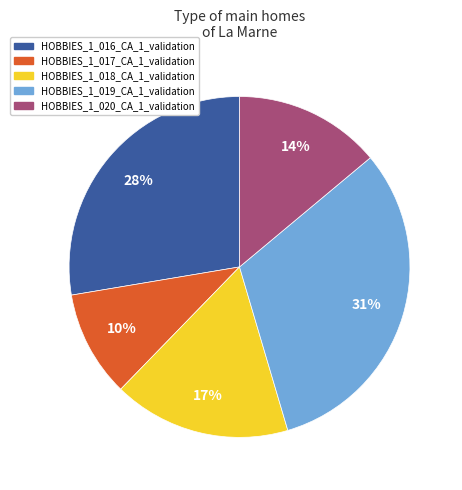

True or false: HOBBIES_1_016_CA_1_validation accounts for 28% of the total.

True